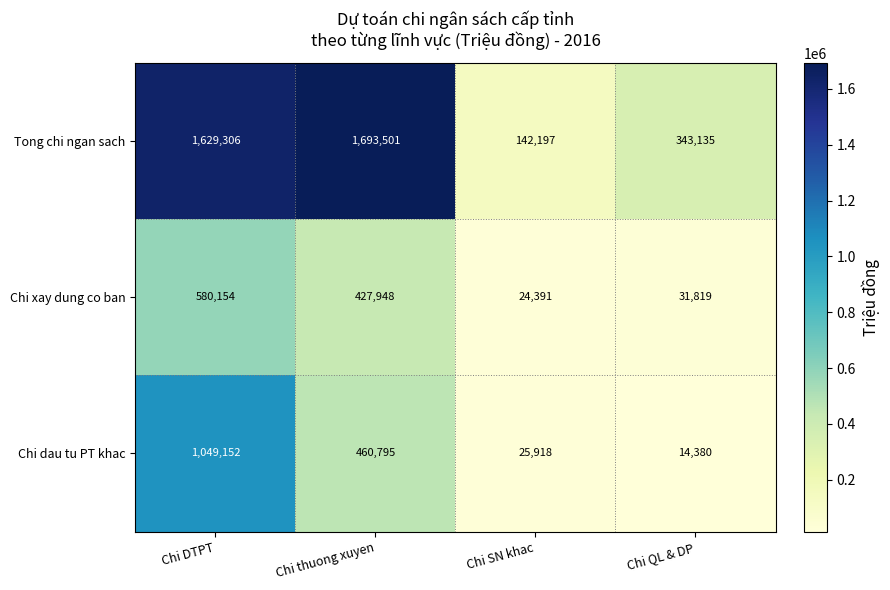

At which label does Chi xay dung co ban reach its minimum?

Chi SN khac